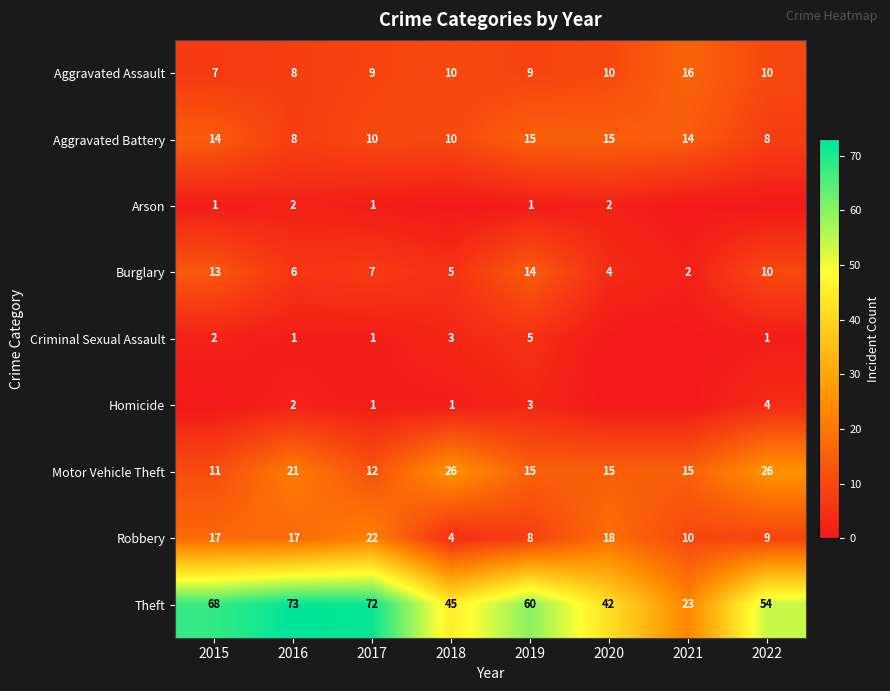

What is the difference between the maximum and minimum values in the Robbery series?

18